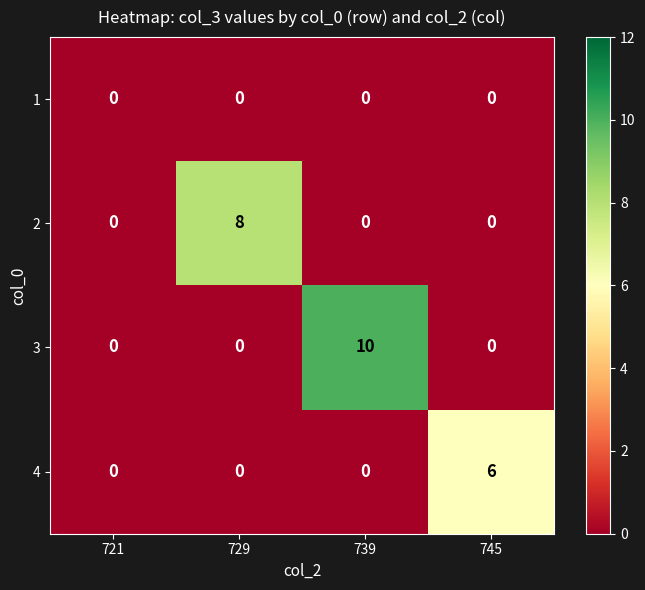

List the series in order of their overall mean, lowest first.

1, 4, 2, 3